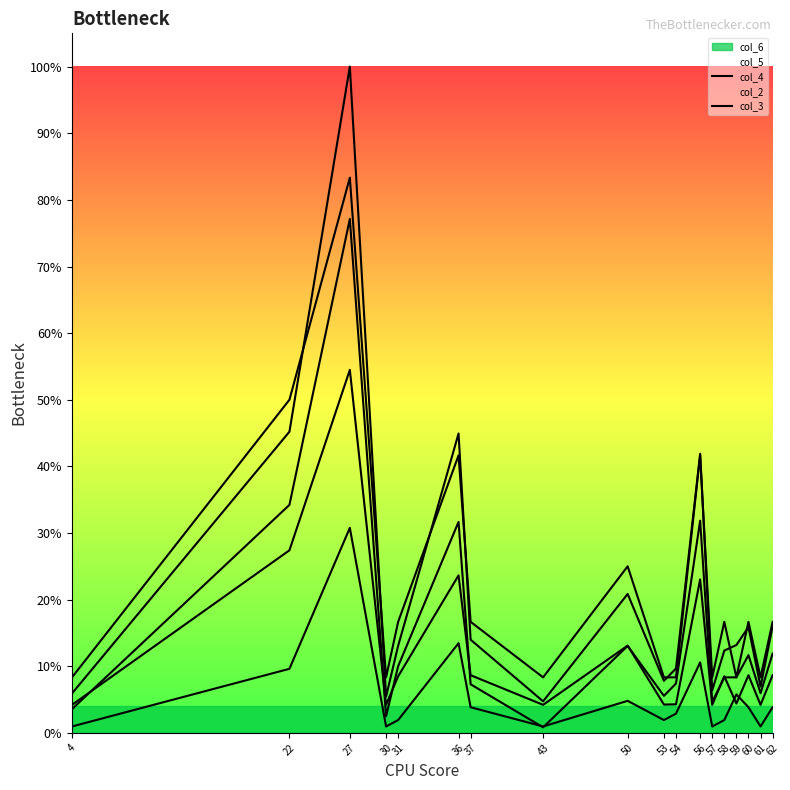

True or false: col_2 and col_3 cross at least once.

True